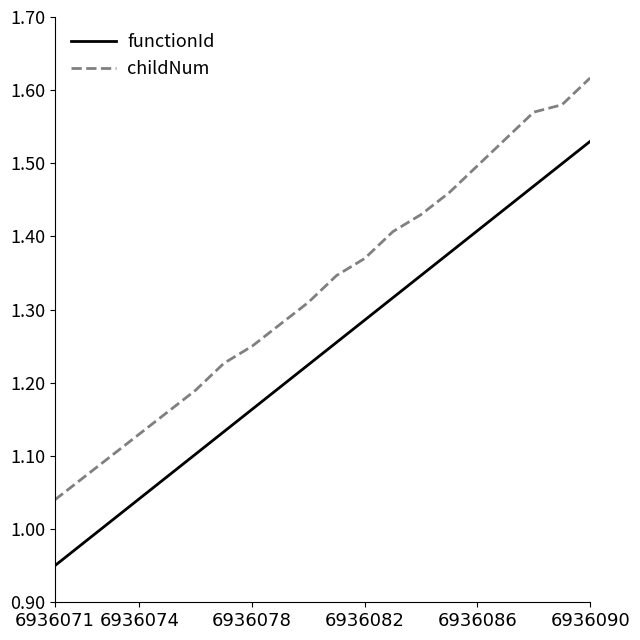

Which series has the widest spread of values?

functionId